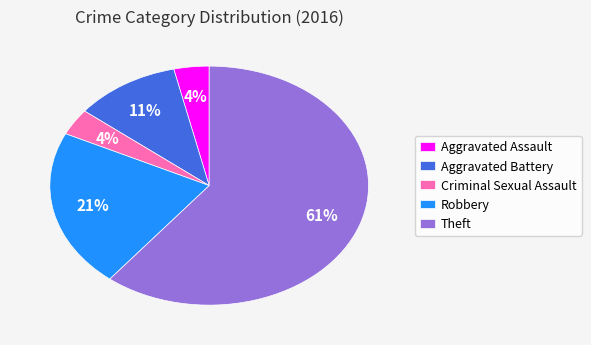

Is the sum of Robbery and Aggravated Assault greater than half?

No